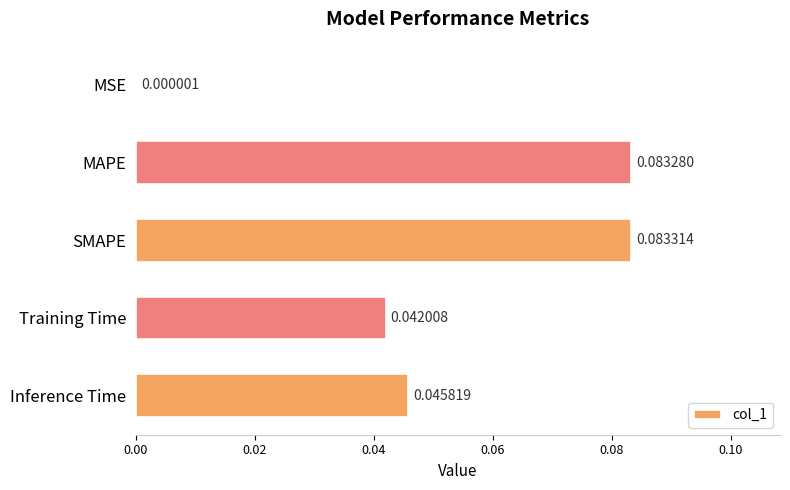

Between Training Time and MAPE, which is larger?

MAPE